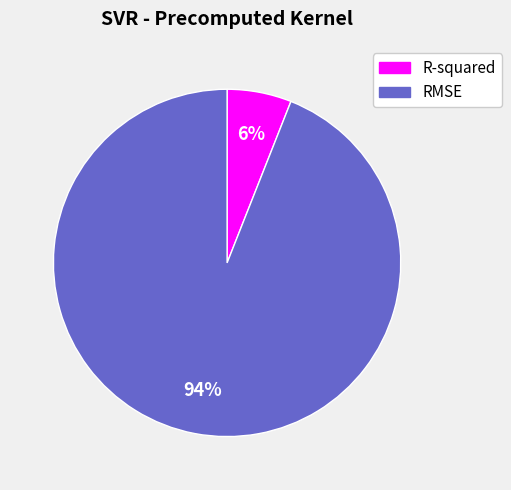

Is it true that RMSE is 94% of the pie?

True